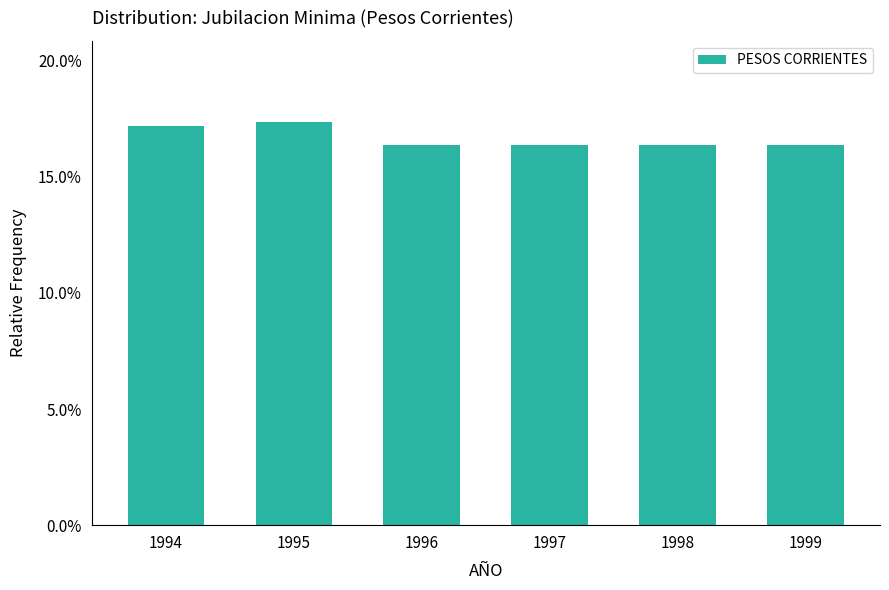

Are the bars horizontal?

No